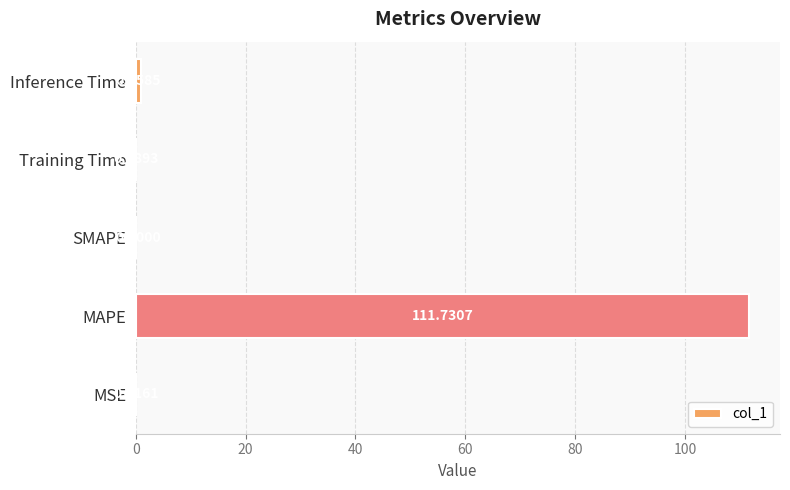

What is the sum of all values?

112.8